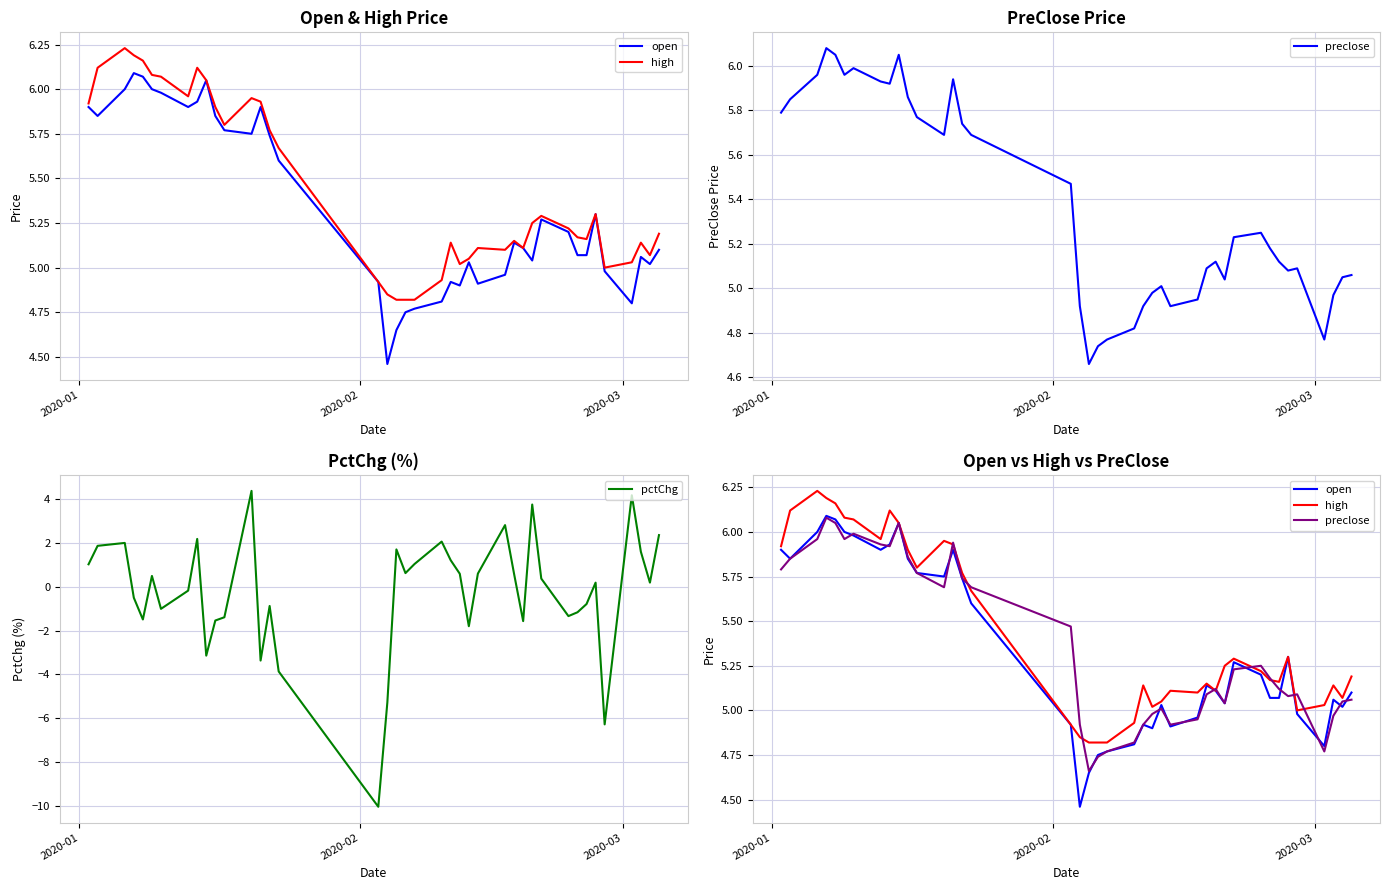

What is the sum of all pctChg values?

-9.5